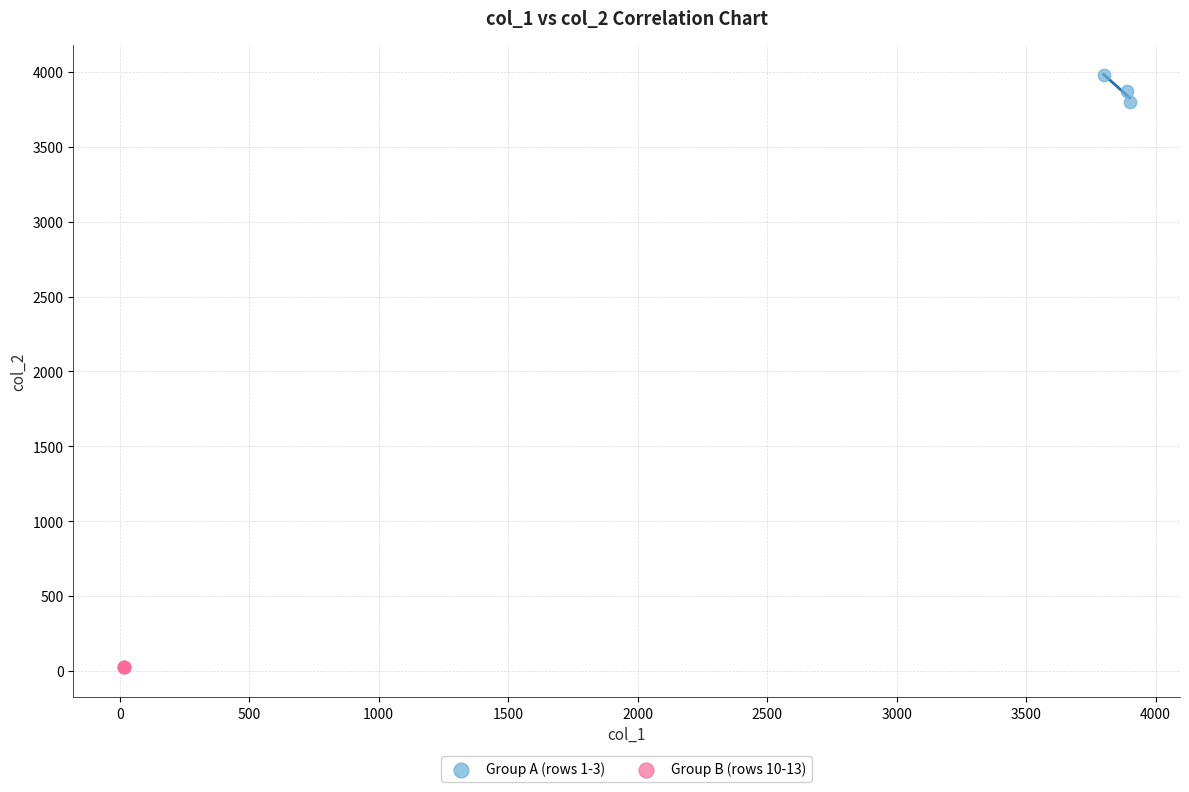

Which series has the largest Y range (max minus min)?

Group A (rows 1-3)